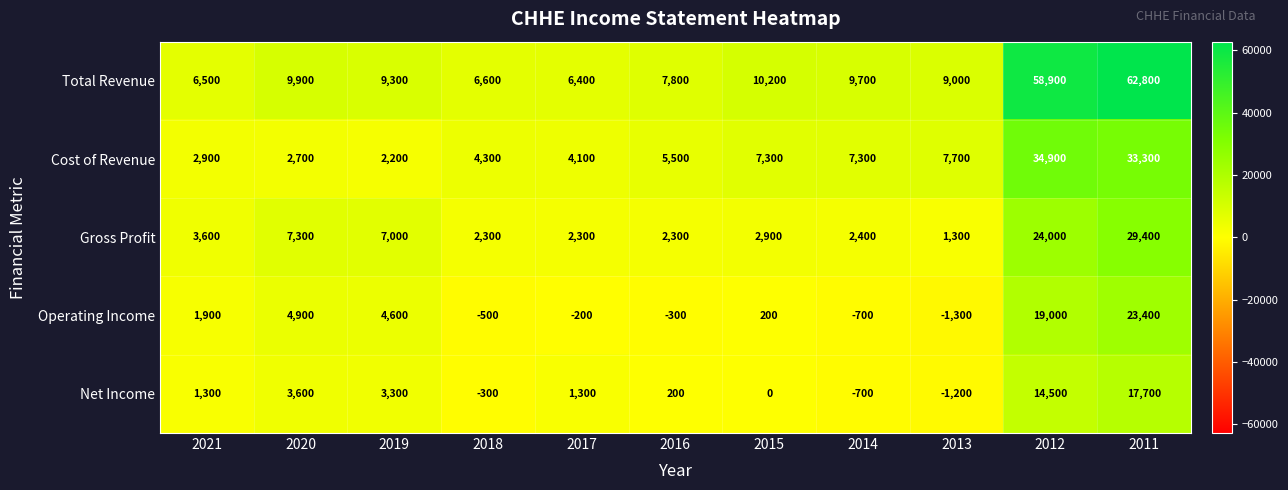

Which series changed the most between 2017 and 2011?

Total Revenue